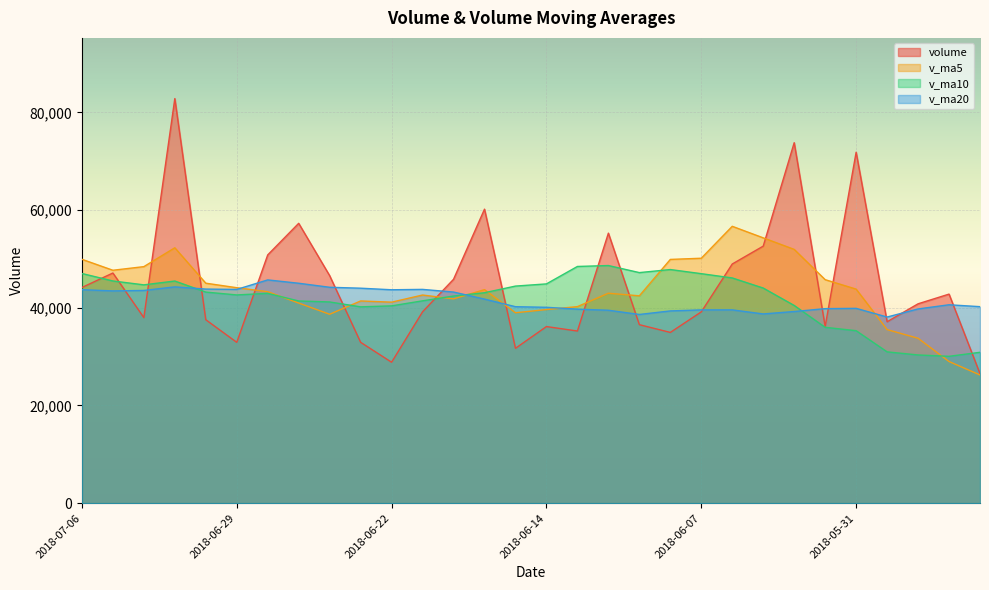

What are all the series names shown in the legend?

volume, v_ma5, v_ma10, v_ma20